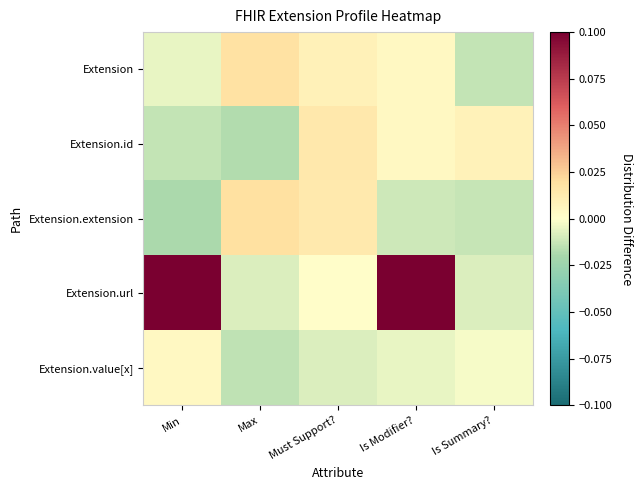

Reading left to right, list all the values displayed in this chart.

Extension: Min=-0.0	Max=0.0	Must Support?=0.0	Is Modifier?=0.0	Is Summary?=-0.0
Extension.id: Min=-0.0	Max=-0.0	Must Support?=0.0	Is Modifier?=0.0	Is Summary?=0.0
Extension.extension: Min=-0.0	Max=0.0	Must Support?=0.0	Is Modifier?=-0.0	Is Summary?=-0.0
Extension.url: Min=1.0	Max=-0.0	Must Support?=0.0	Is Modifier?=1.0	Is Summary?=-0.0
Extension.value[x]: Min=0.0	Max=-0.0	Must Support?=-0.0	Is Modifier?=-0.0	Is Summary?=-0.0